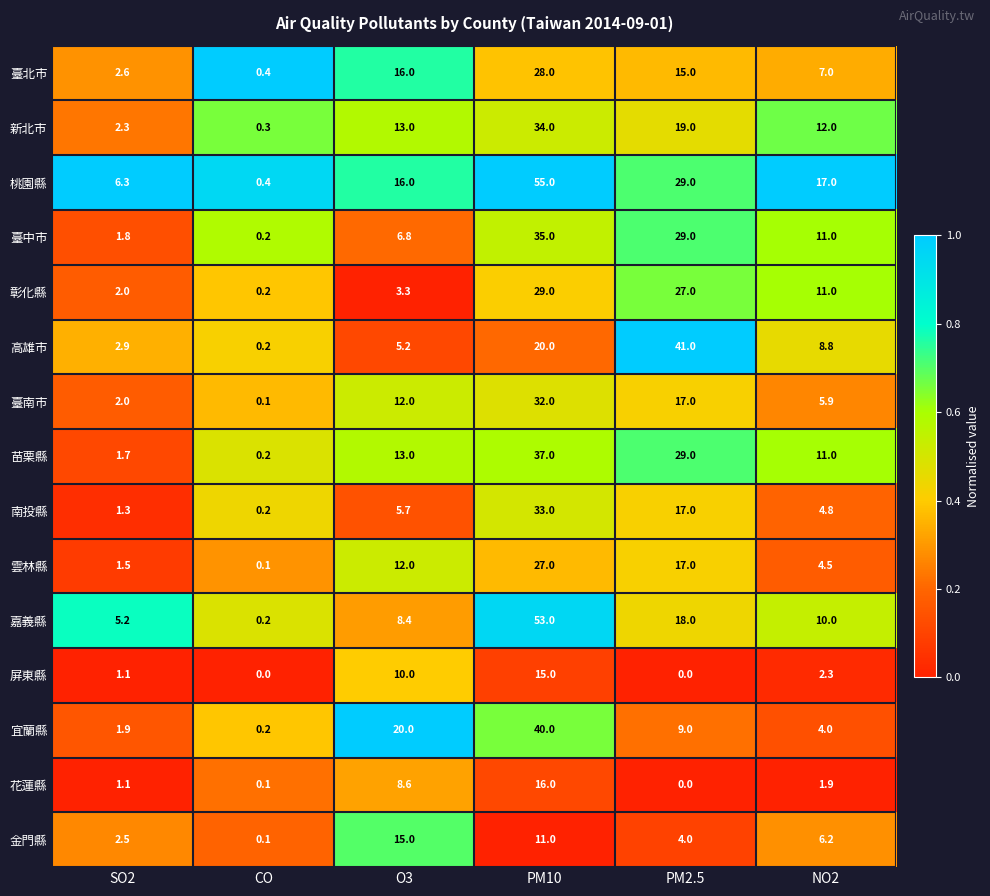

What is the difference between the 金門縣 values at NO2 and SO2?

3.7